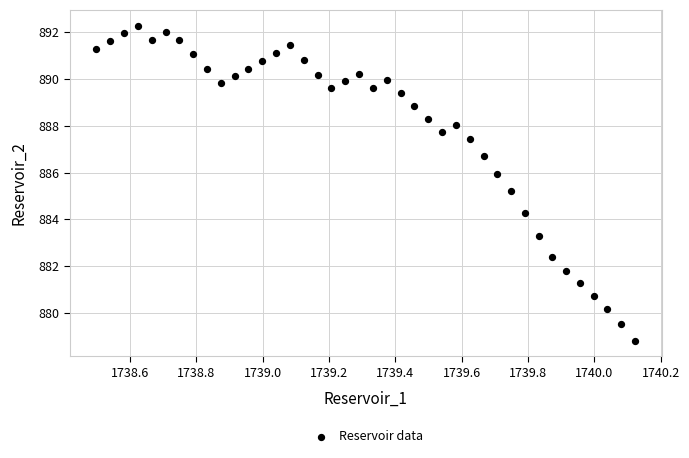

What is the range of X values (max minus min)?

1.6